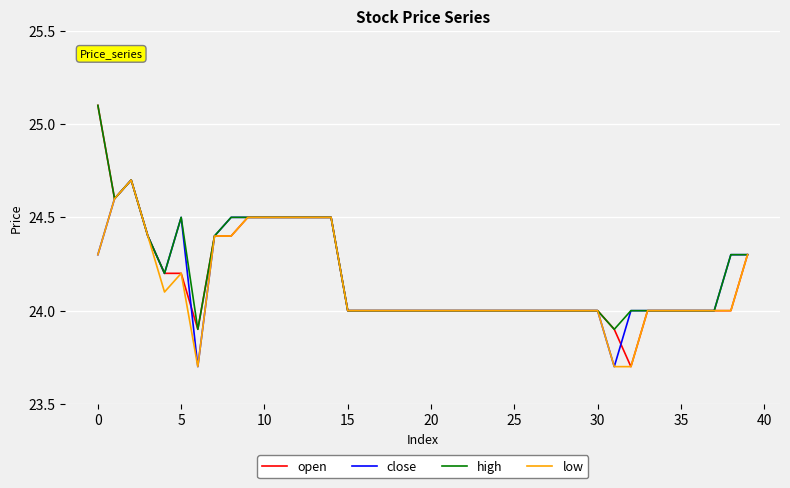

What is the highest value of the high series?

25.1